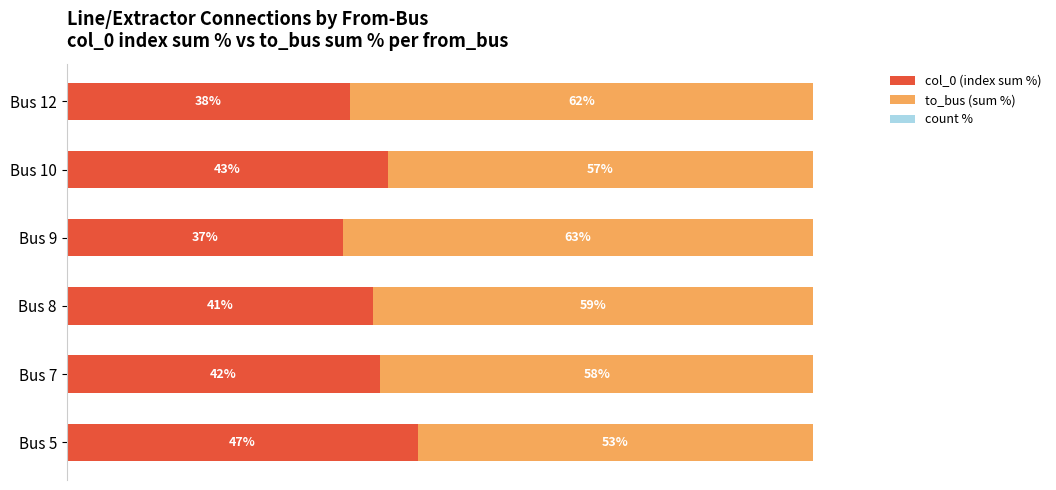

List the labels in order of col_0 (index sum %) value, largest first.

Bus 5, Bus 10, Bus 7, Bus 8, Bus 12, Bus 9